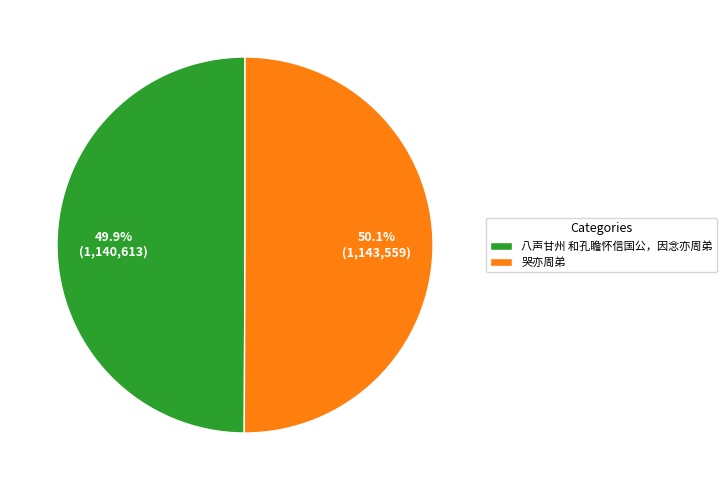

Combined, do 八声甘州 和孔瞻怀信国公，因念亦周弟 and 哭亦周弟 account for over 50%?

Yes